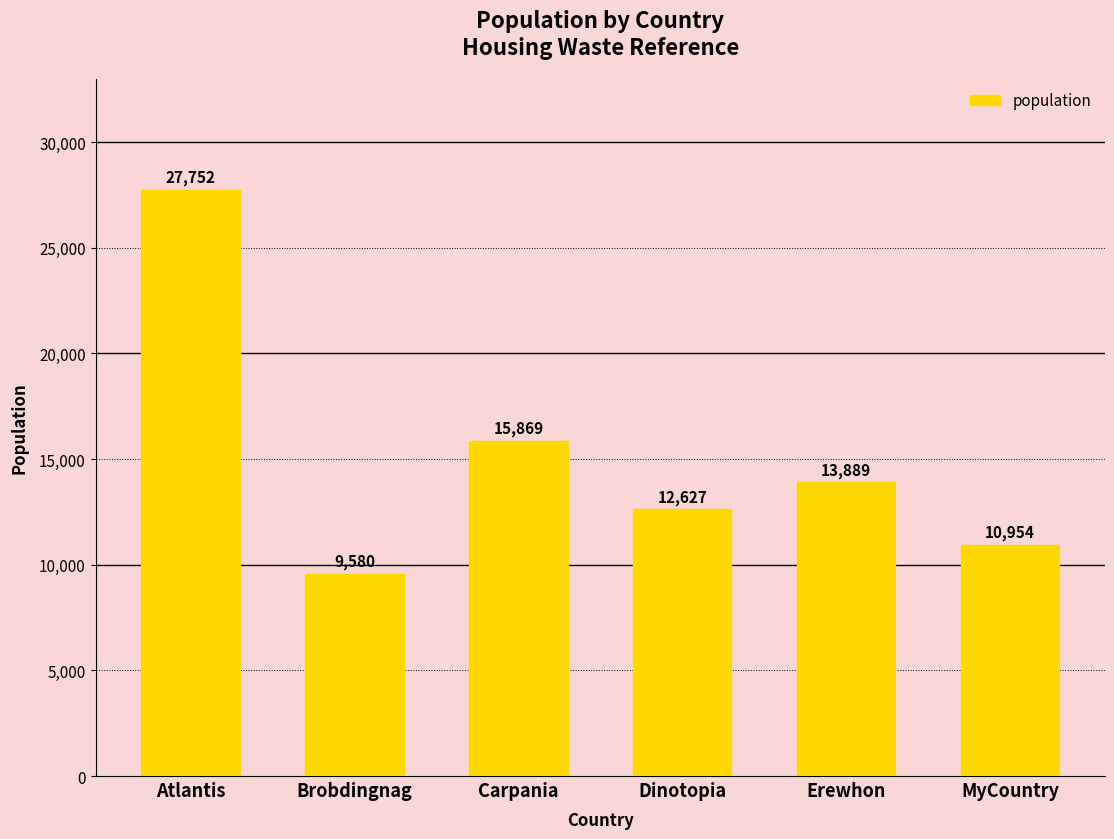

Does the chart contain any negative values?

No